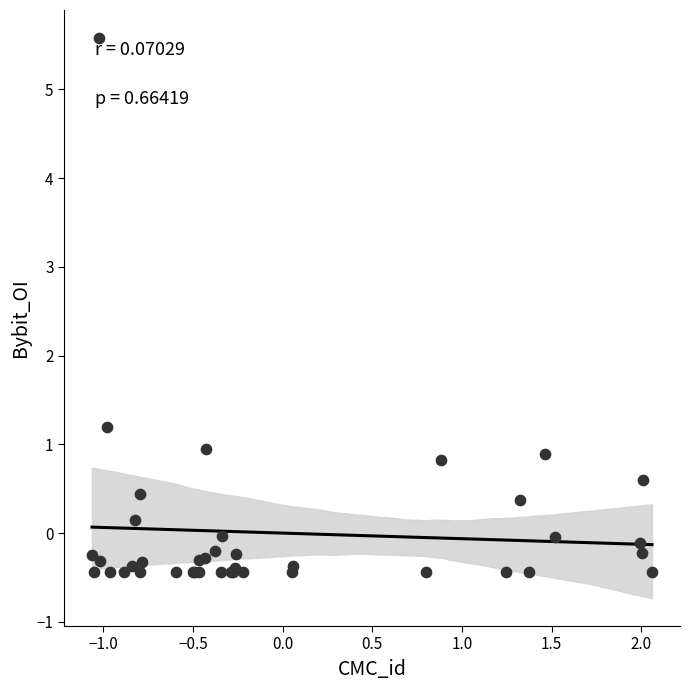

What Y value in the scatter plot is closest to 2?

1.2